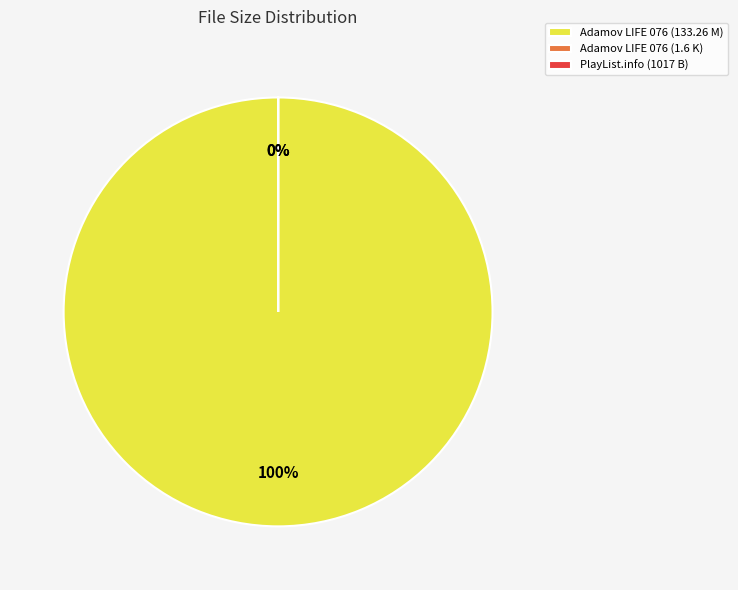

Is there a majority slice in this chart?

Yes